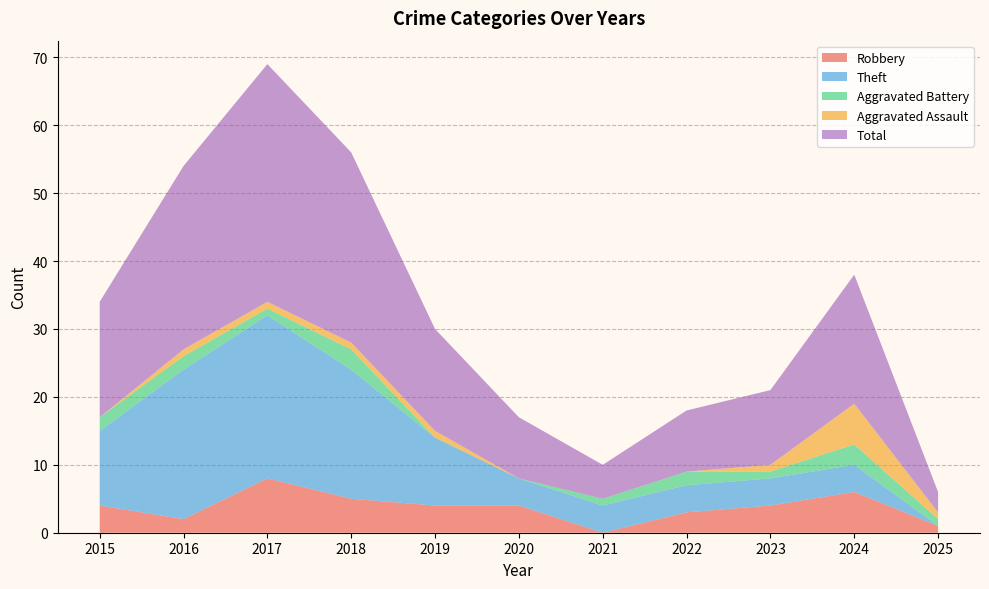

Reading left to right, list all the values displayed in this chart.

Robbery: 4	2	8	5	4	4	0	3	4	6	1
Theft: 11	22	24	19	10	4	4	4	4	4	0
Aggravated Battery: 2	2	1	3	0	0	1	2	1	3	1
Aggravated Assault: 0	1	1	1	1	0	0	0	1	6	1
Total: 17	27	35	28	15	9	5	9	11	19	3